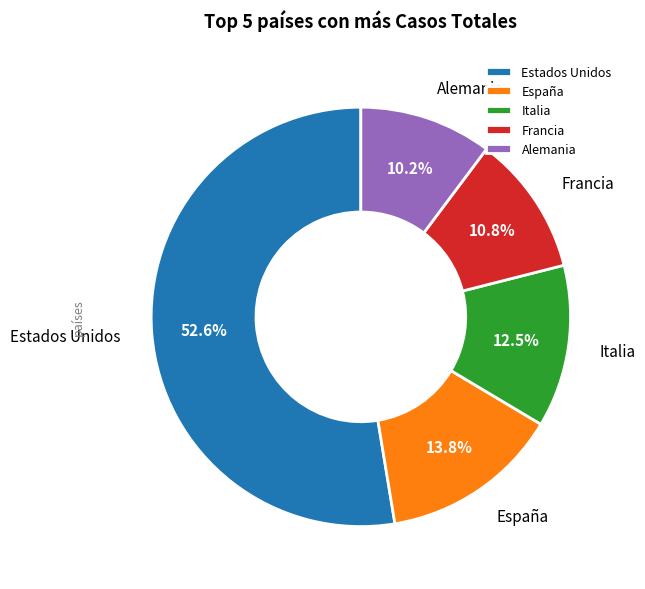

How much of the chart is everything except Francia?

89.2%